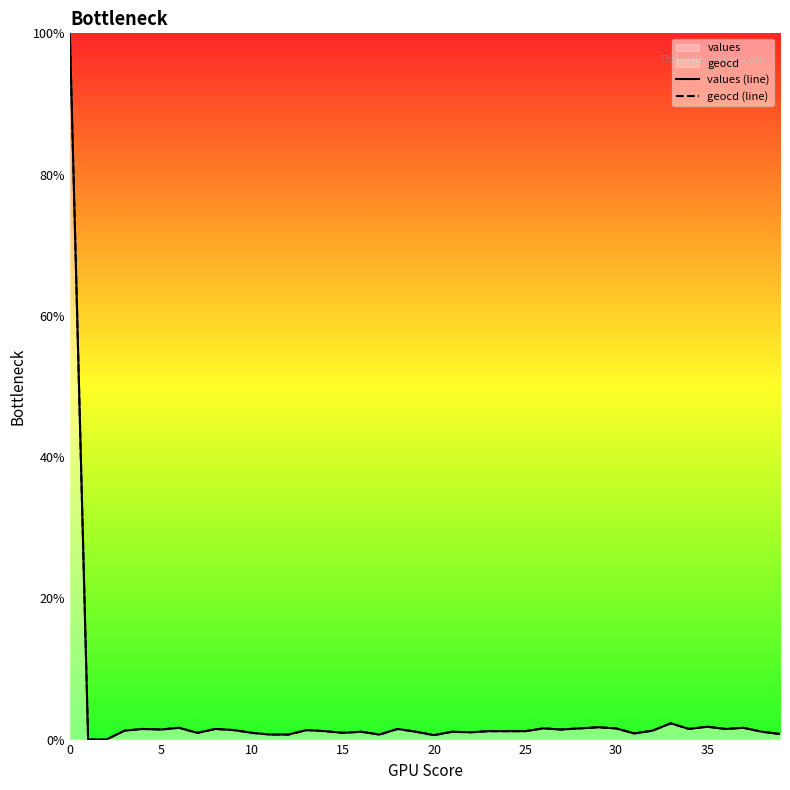

Is the value of geocd (line) at 21 greater than the value of values (line) at 23?

No